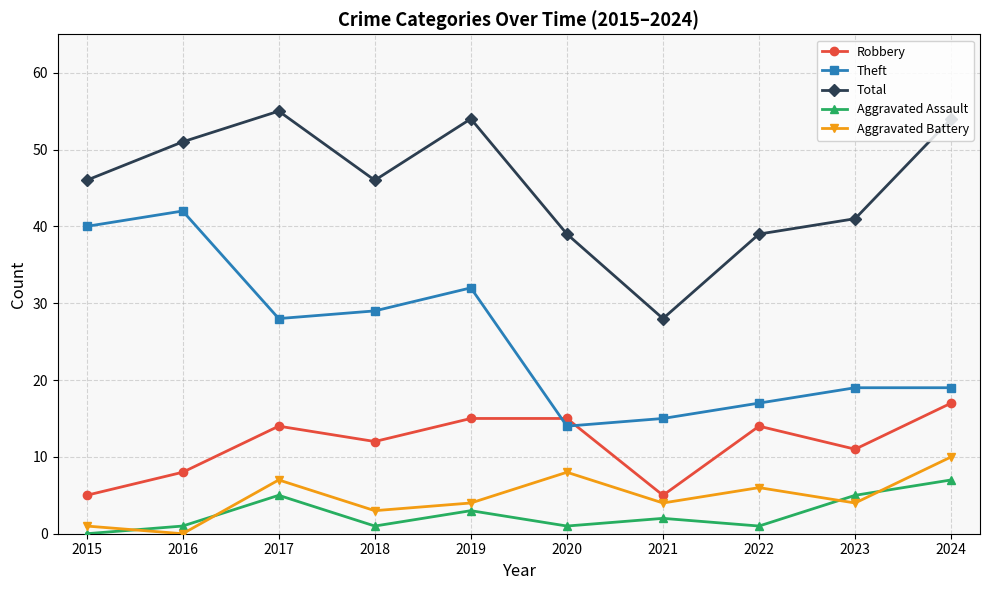

Count the Aggravated Assault values in the range 1 to 5.

8